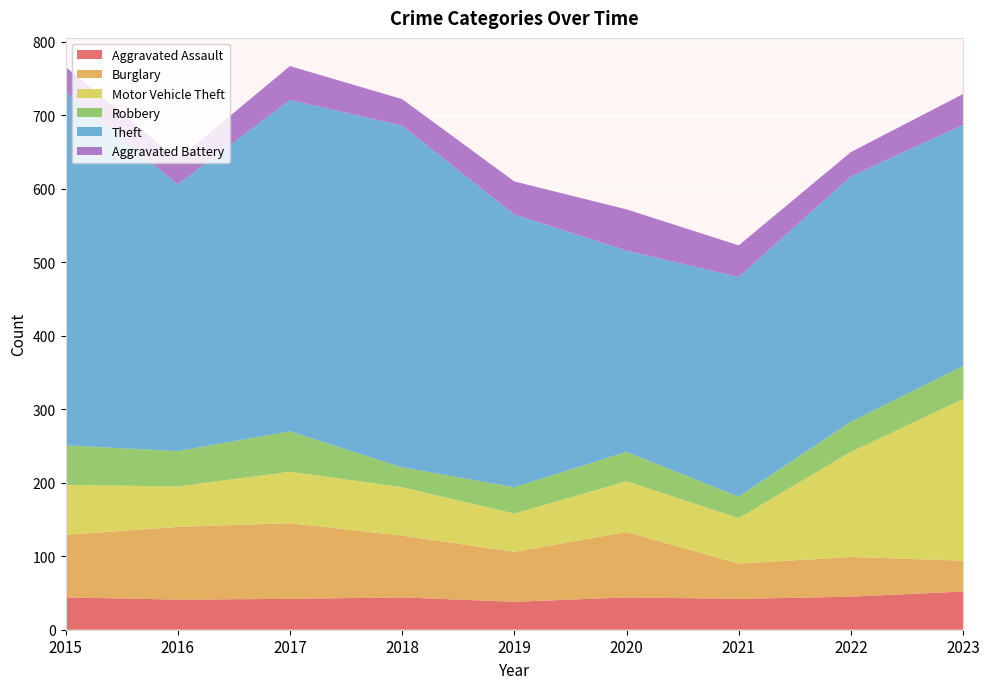

Reading right to left, extract all data points from this chart.

Aggravated Assault: 52	45	42	44	38	44	42	41	44
Burglary: 42	54	48	89	68	84	103	99	85
Motor Vehicle Theft: 220	143	62	69	52	66	70	55	68
Robbery: 45	41	29	40	36	27	55	48	54
Theft: 328	334	299	274	371	465	451	363	481
Aggravated Battery: 42	33	43	56	45	36	46	34	34